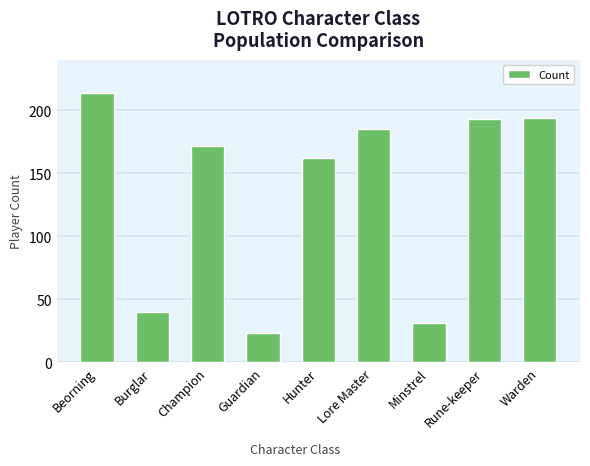

What is the label of the 3rd bar from the left?

Champion